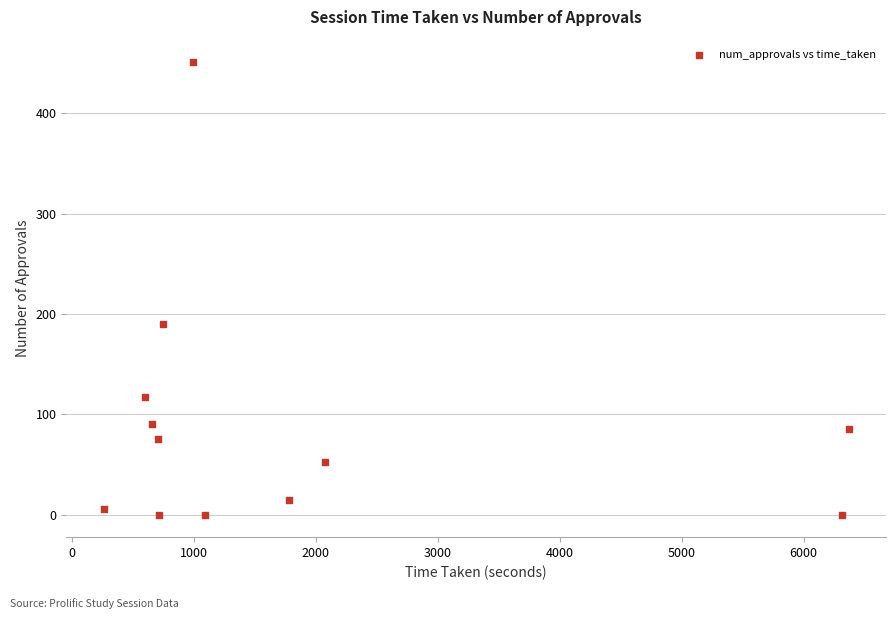

What Y value in the scatter plot is closest to 225?

190